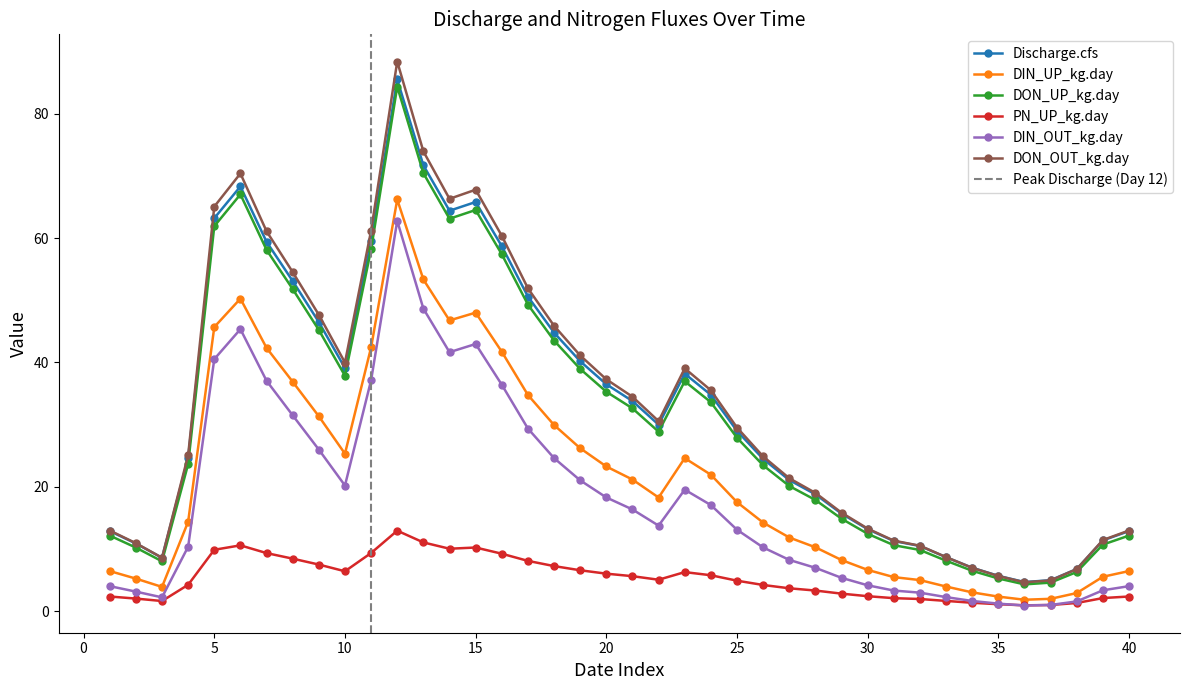

What is the difference between the maximum and minimum values in the DON_OUT_kg.day series?

83.7